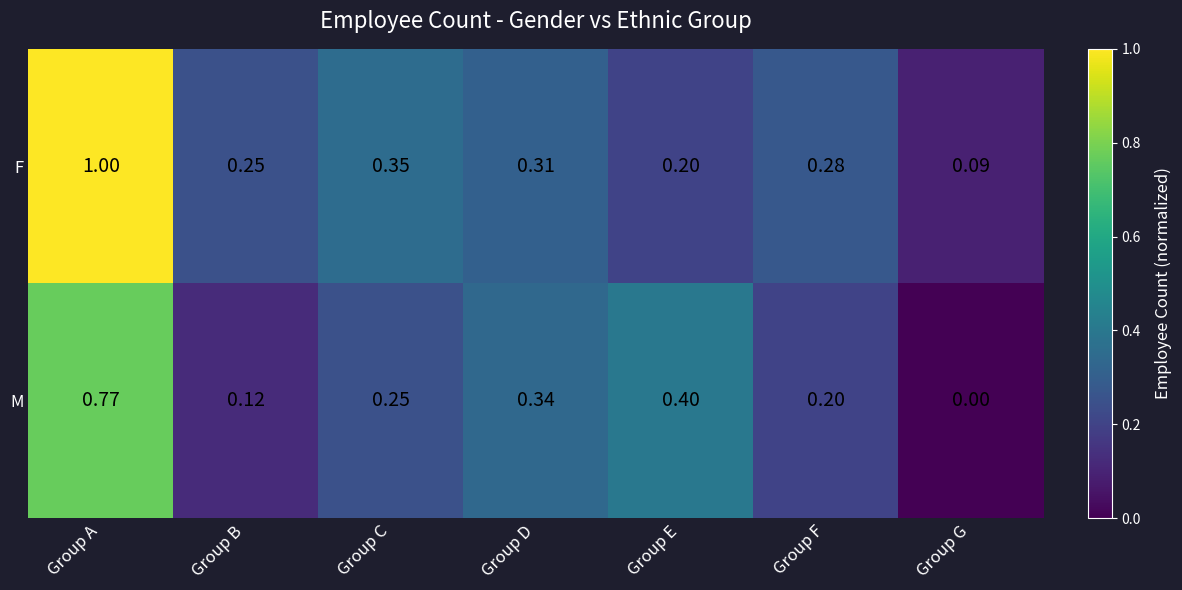

List the series in order of their peak value, highest first.

F, M